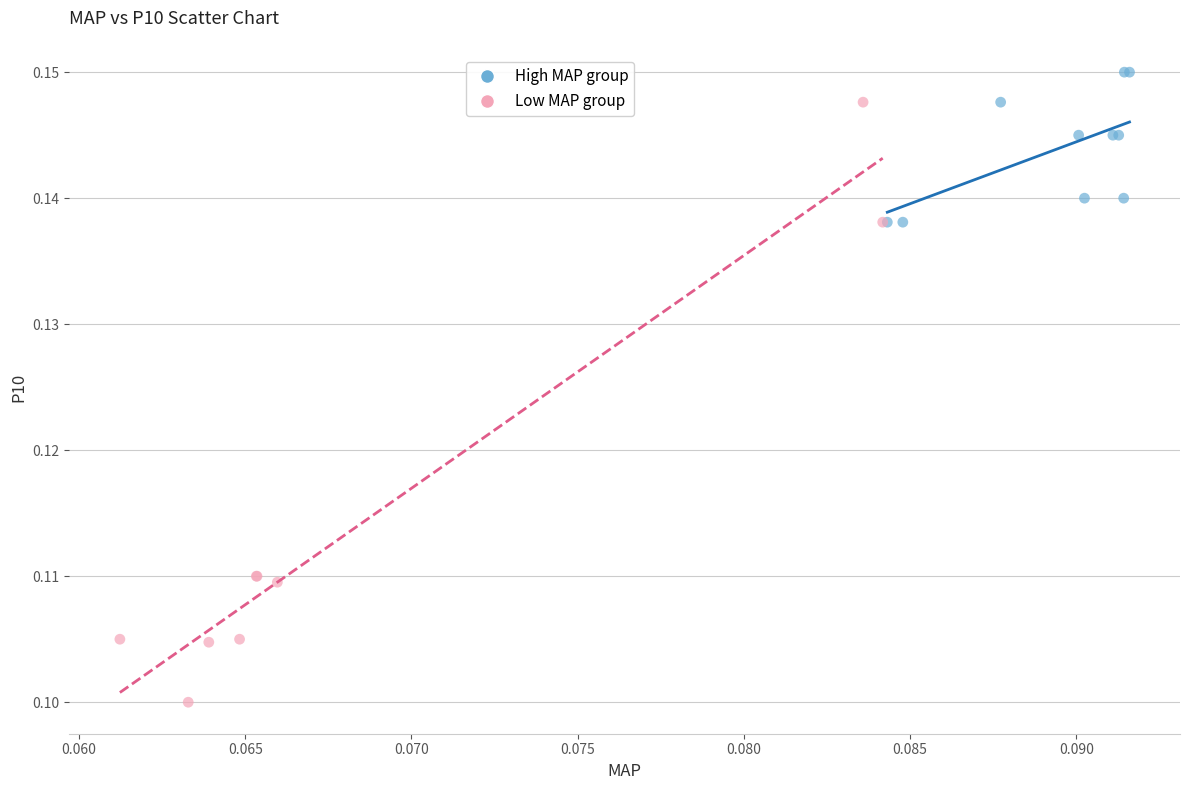

What are all the series names shown in the legend?

High MAP group, Low MAP group